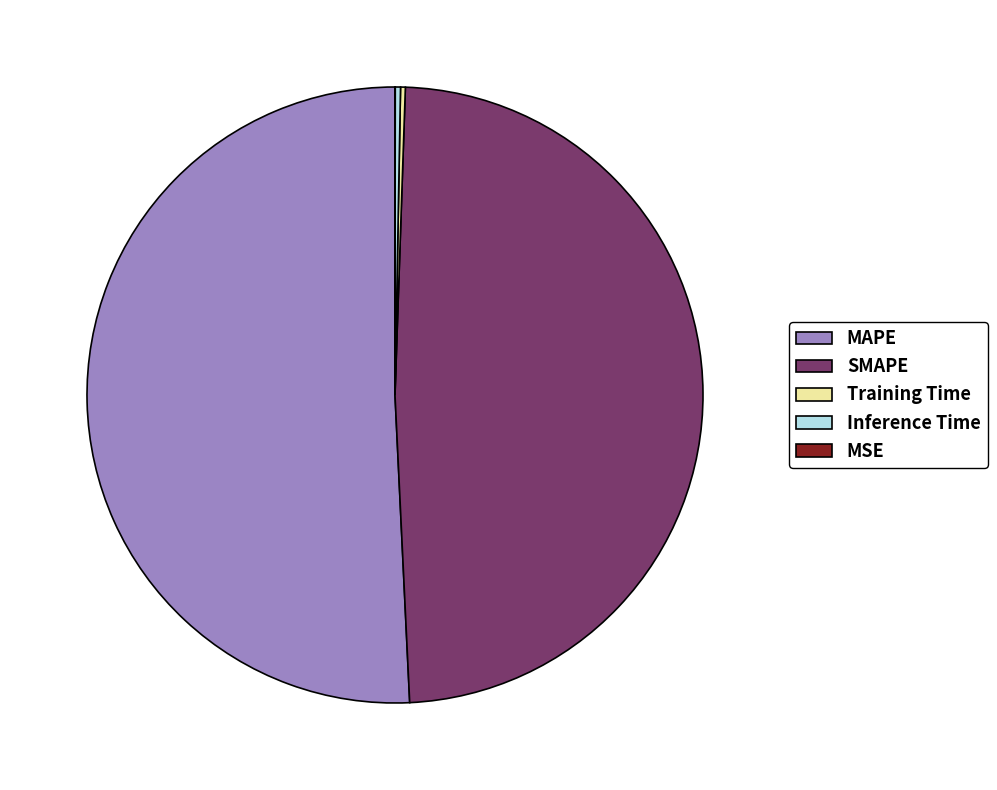

True or false: MAPE accounts for 51% of the total.

True